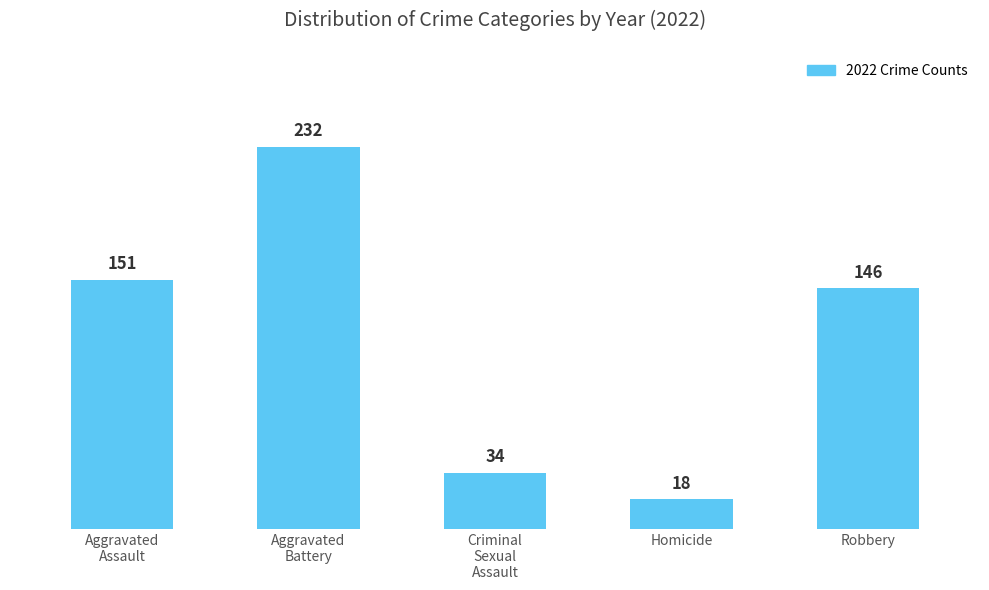

Which category has the highest value across all series?

Aggravated
Battery